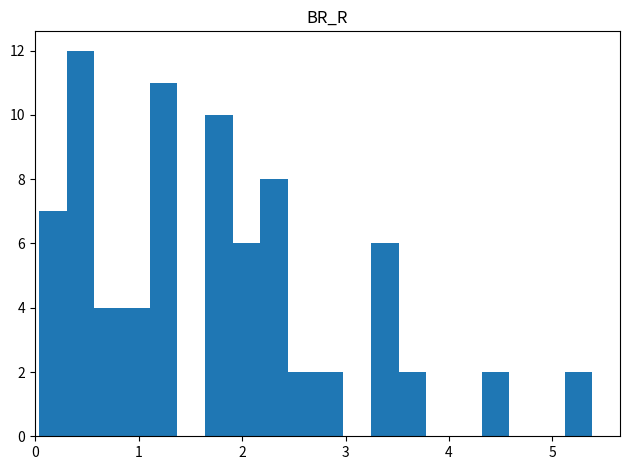

Around what value on the x-axis is the tallest bar? Give the approximate position of its centre, as read against the axis.

0.4